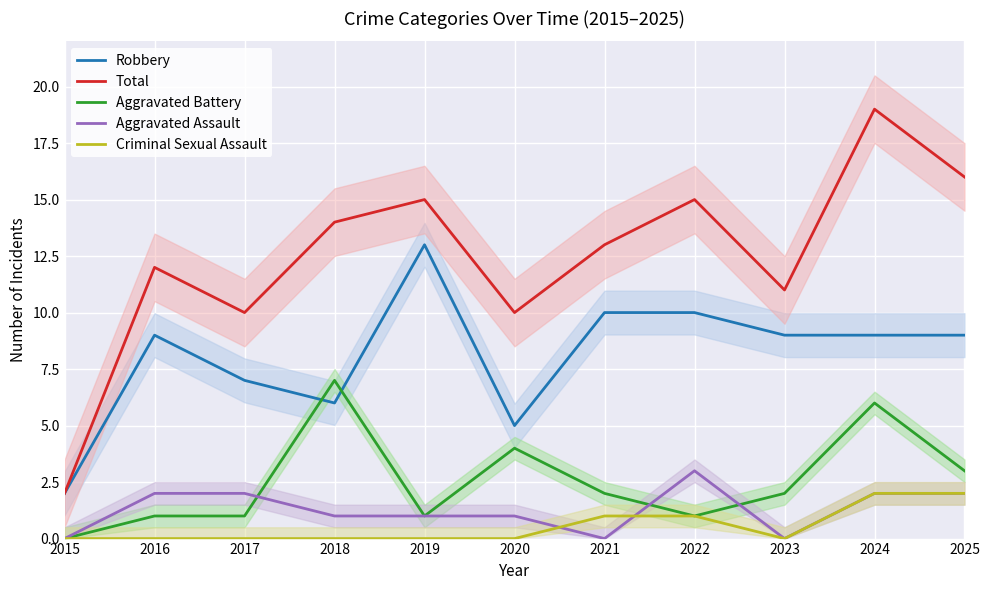

Which series has the largest total across all categories?

Total